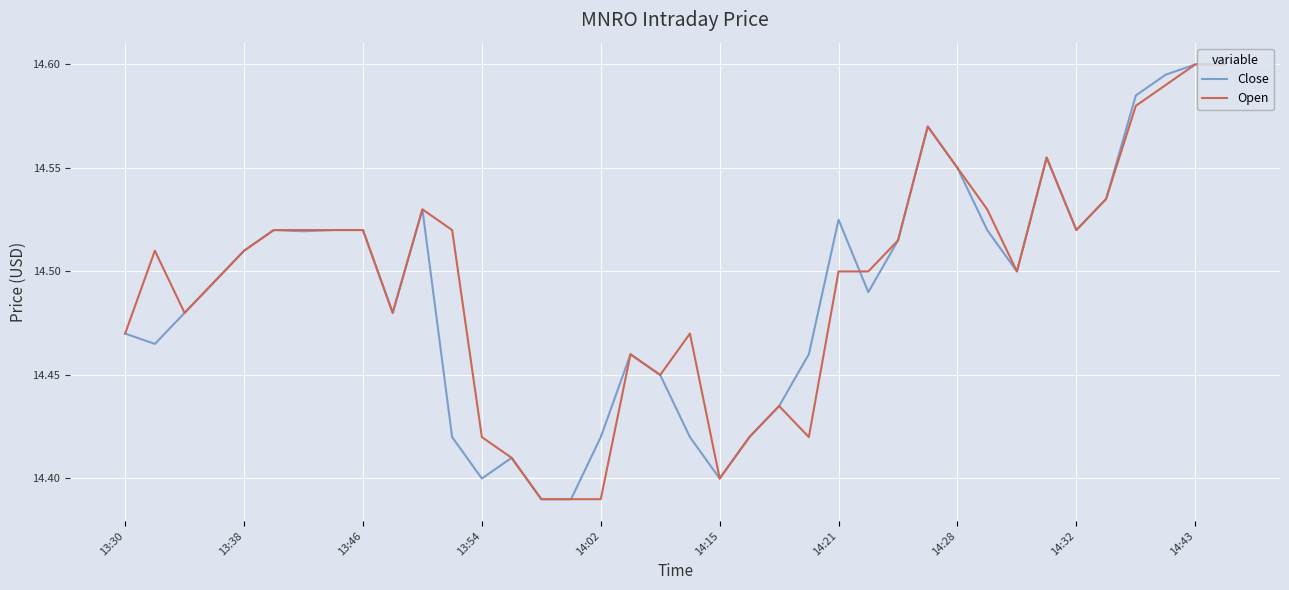

What is the maximum value shown in the chart?

14.6